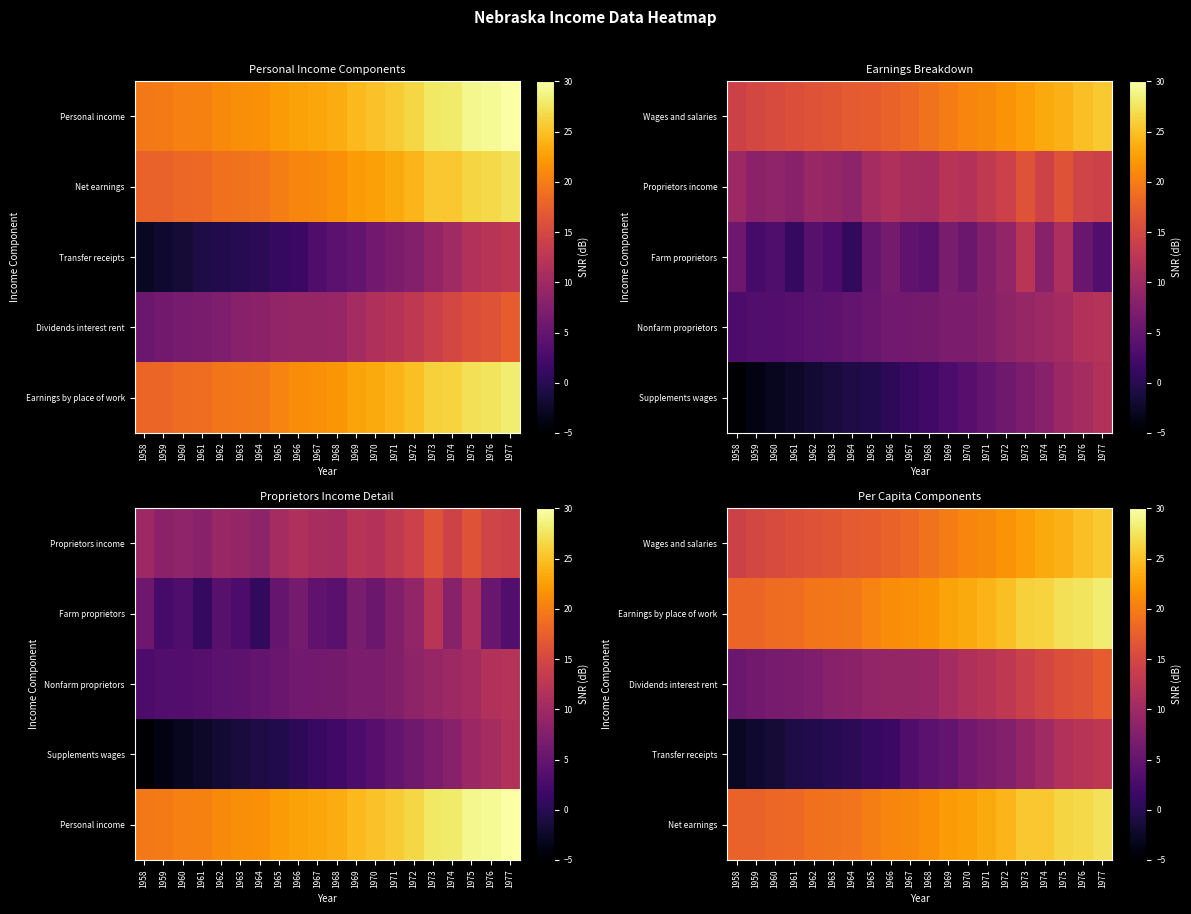

What is the difference between the Earnings by place of work values at 1961 and 1971?

5.3